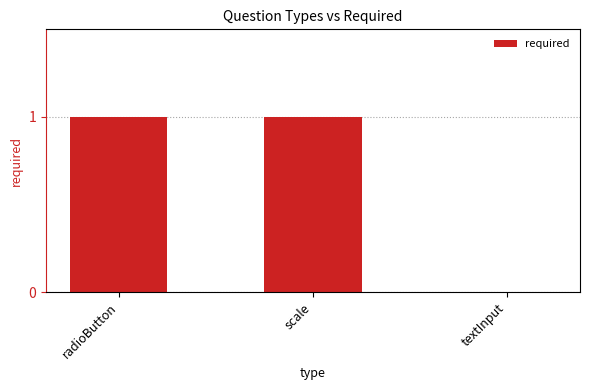

Reading right to left, what are all the values shown in this chart?

0	1	1